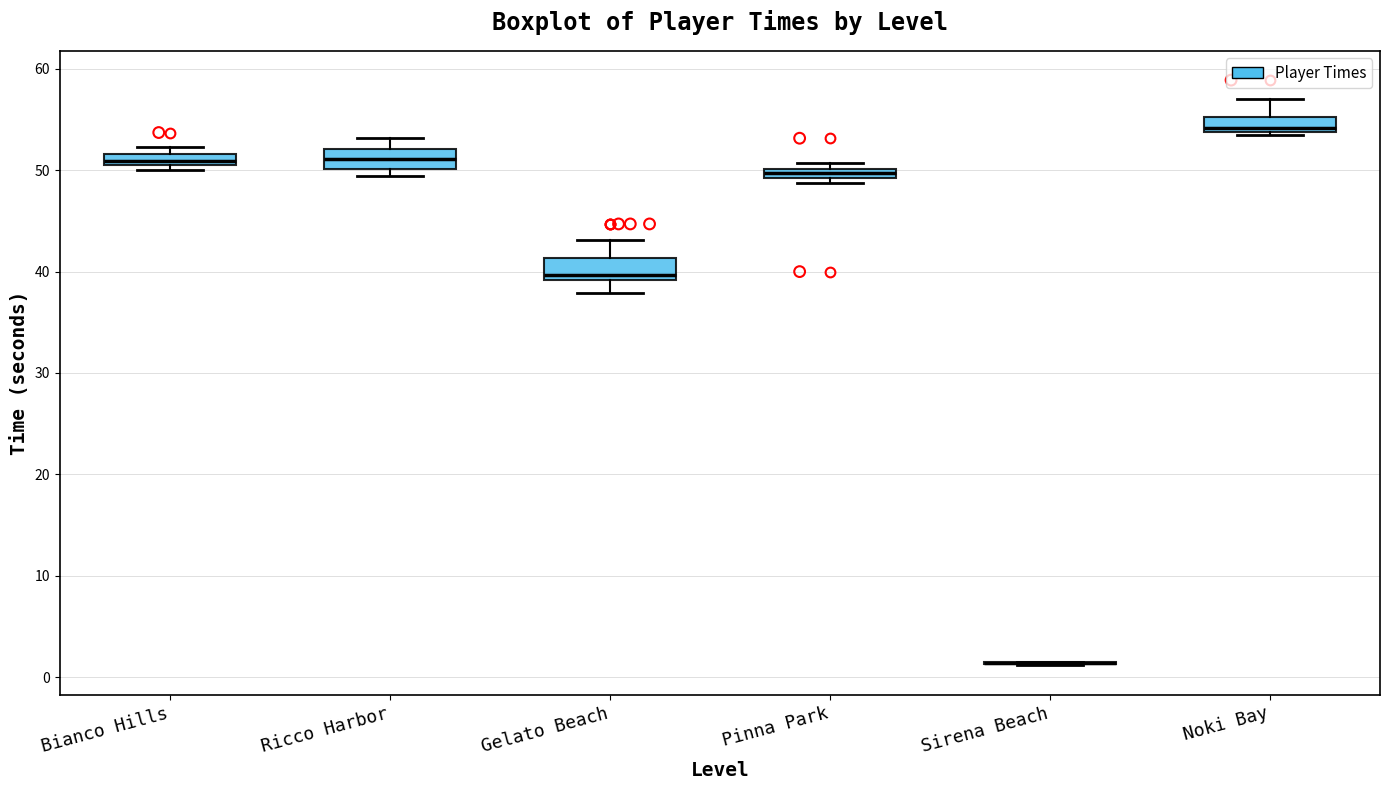

Where is the lower edge of the box for Bianco Hills on the y-axis? The values are not printed on the chart, so give them approximately, as read against the axis.

51